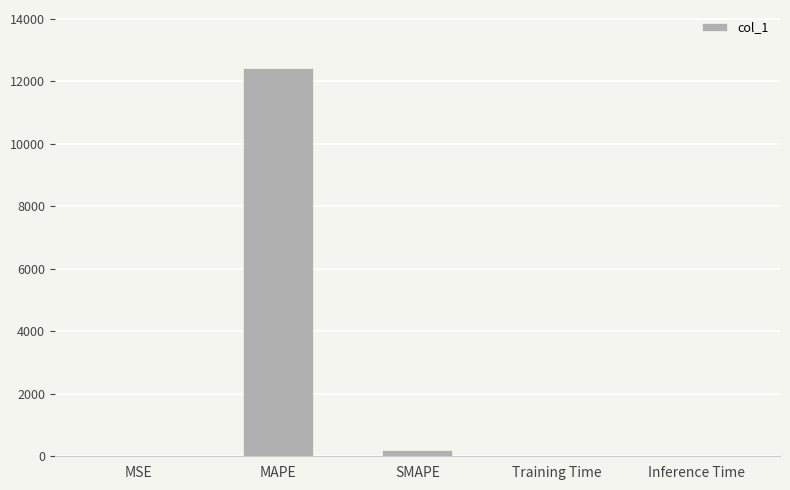

What is the sum of all values?

12624.4